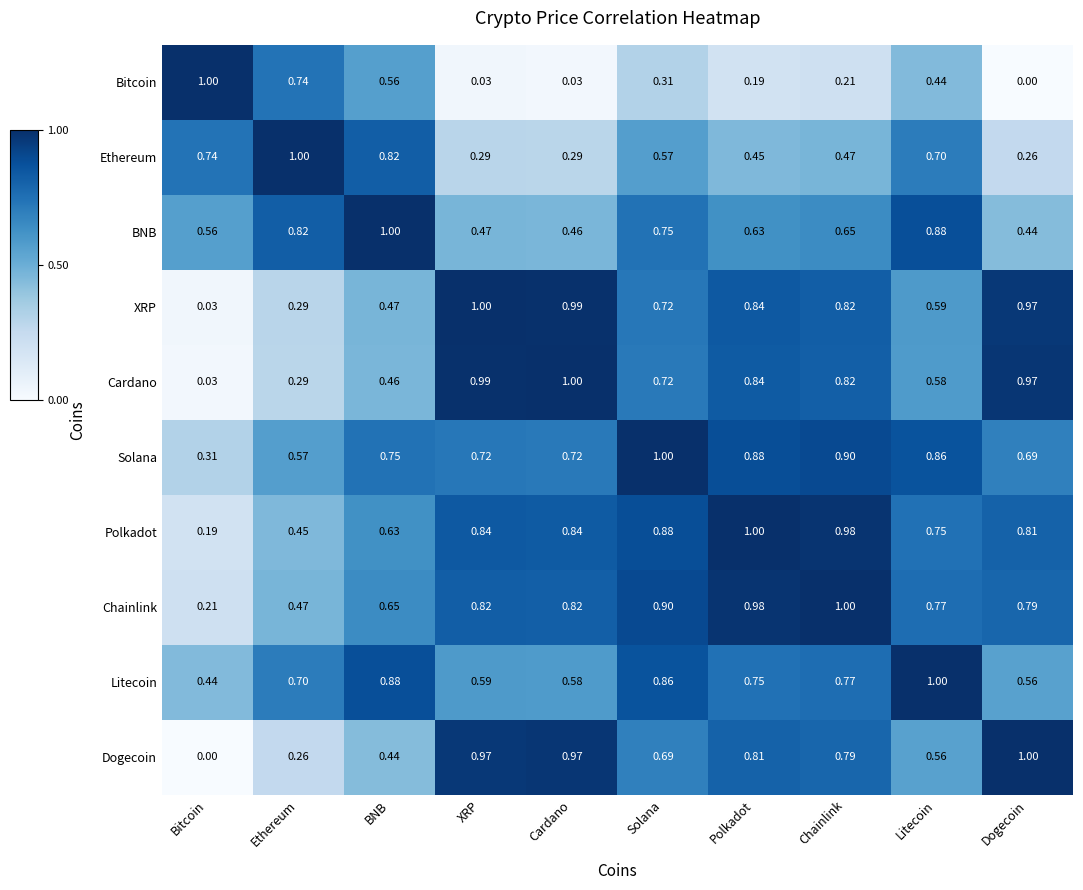

At XRP, list the series in order from smallest to largest.

Bitcoin, Ethereum, BNB, Litecoin, Solana, Chainlink, Polkadot, Dogecoin, Cardano, XRP